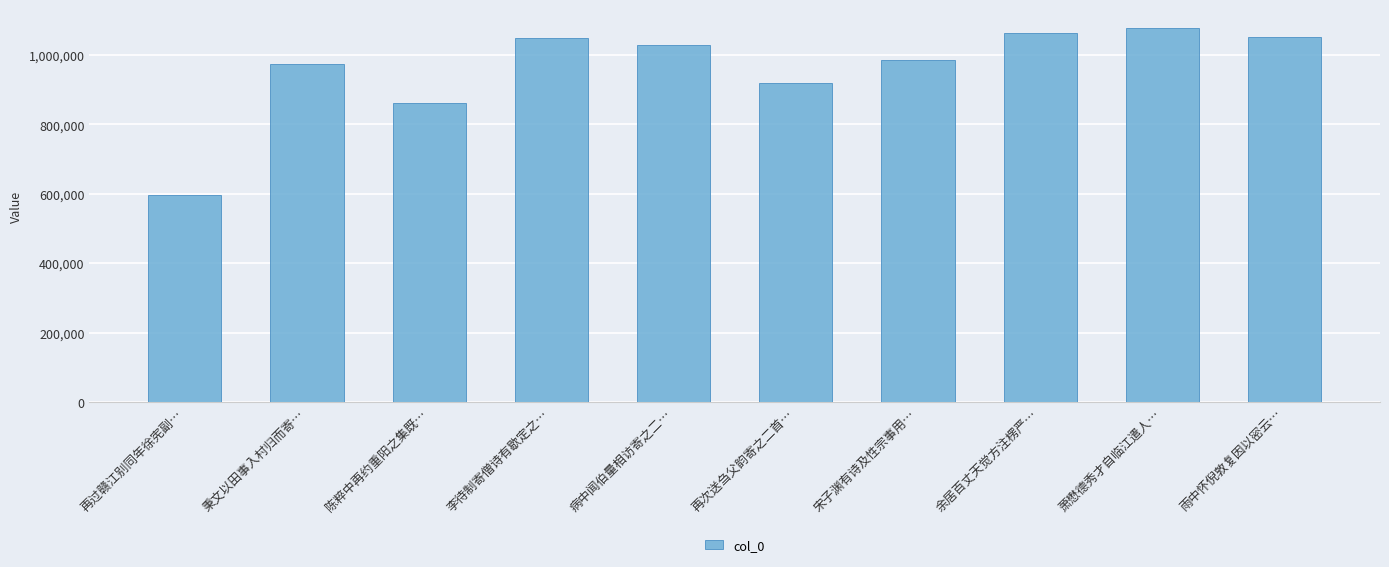

What is the difference between the second highest and minimum values?

466350